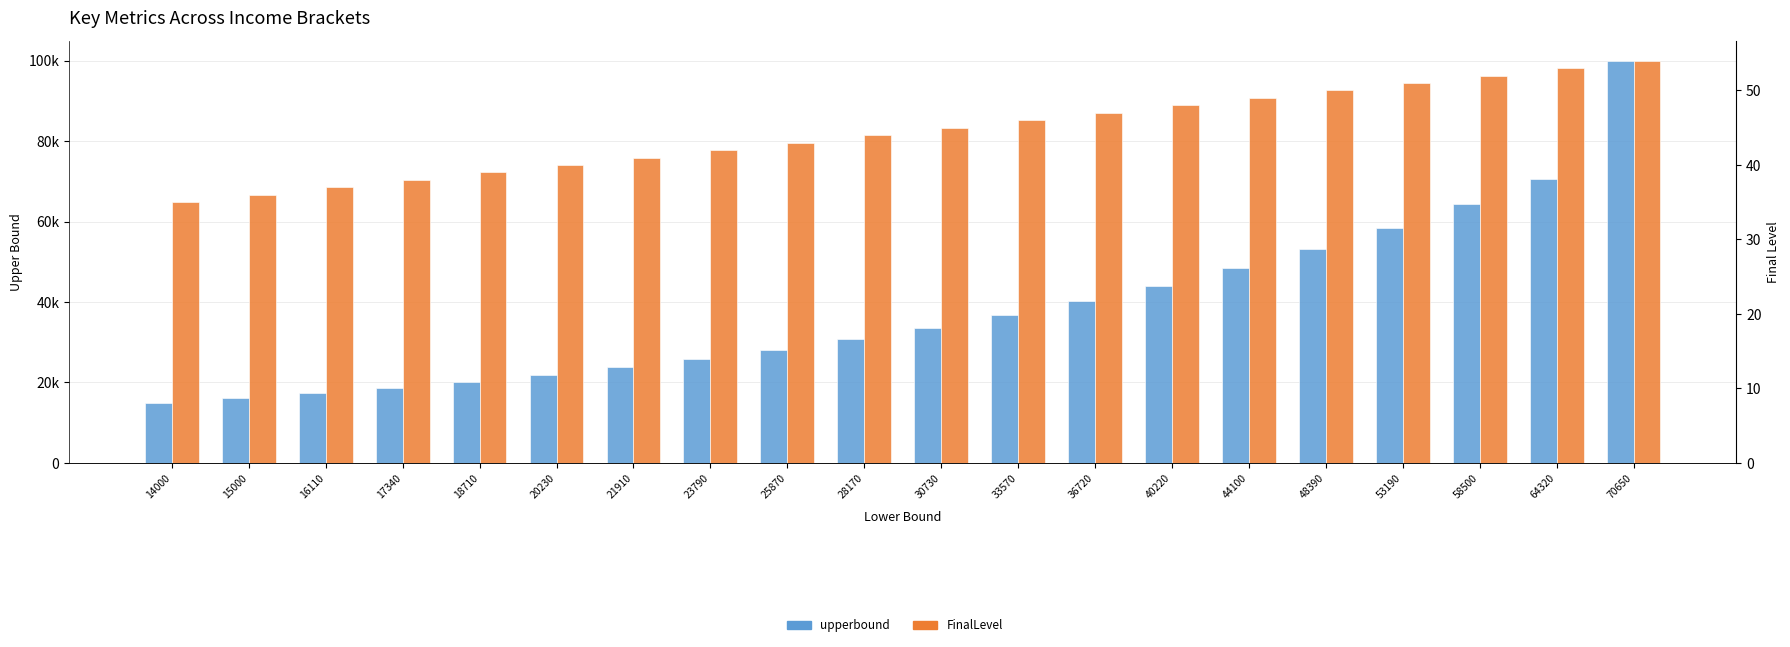

How many bars are there in total?

40